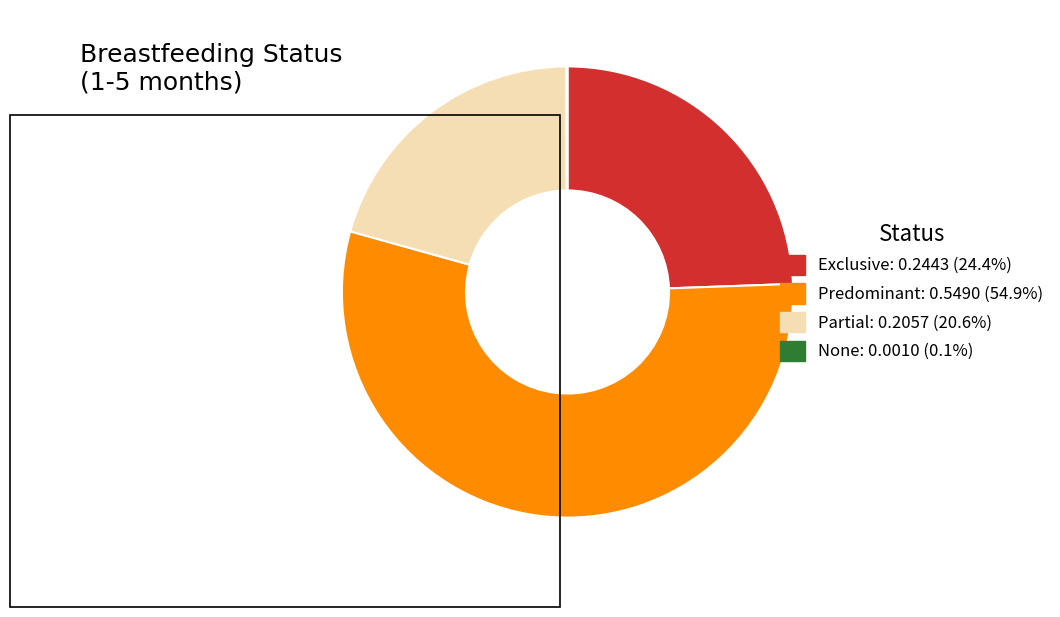

Is there a majority slice in this chart?

Yes